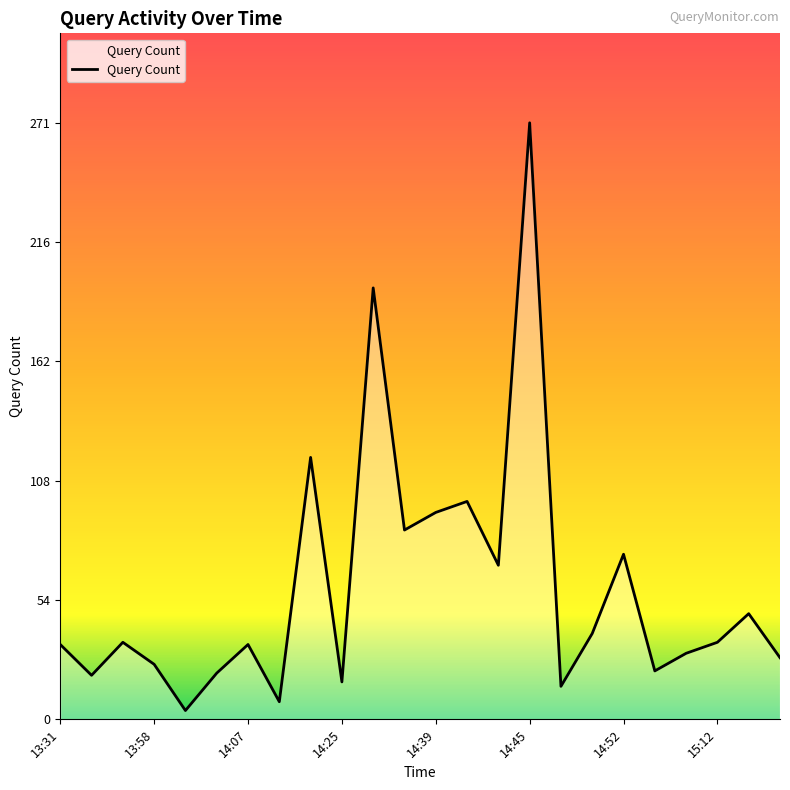

What is the sum of all values?

1425